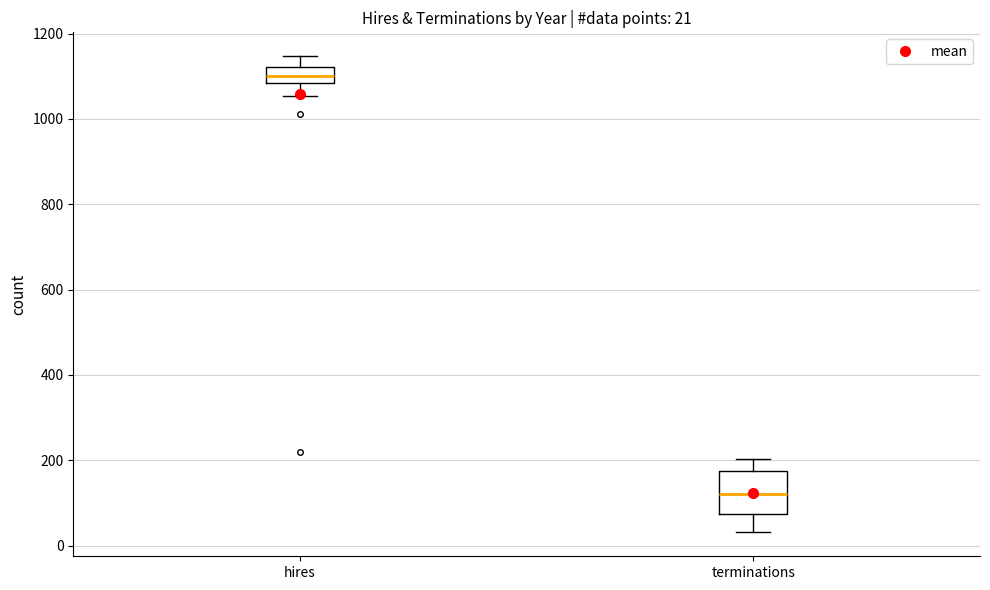

Which box is the tallest, from its lower edge to its upper edge?

terminations